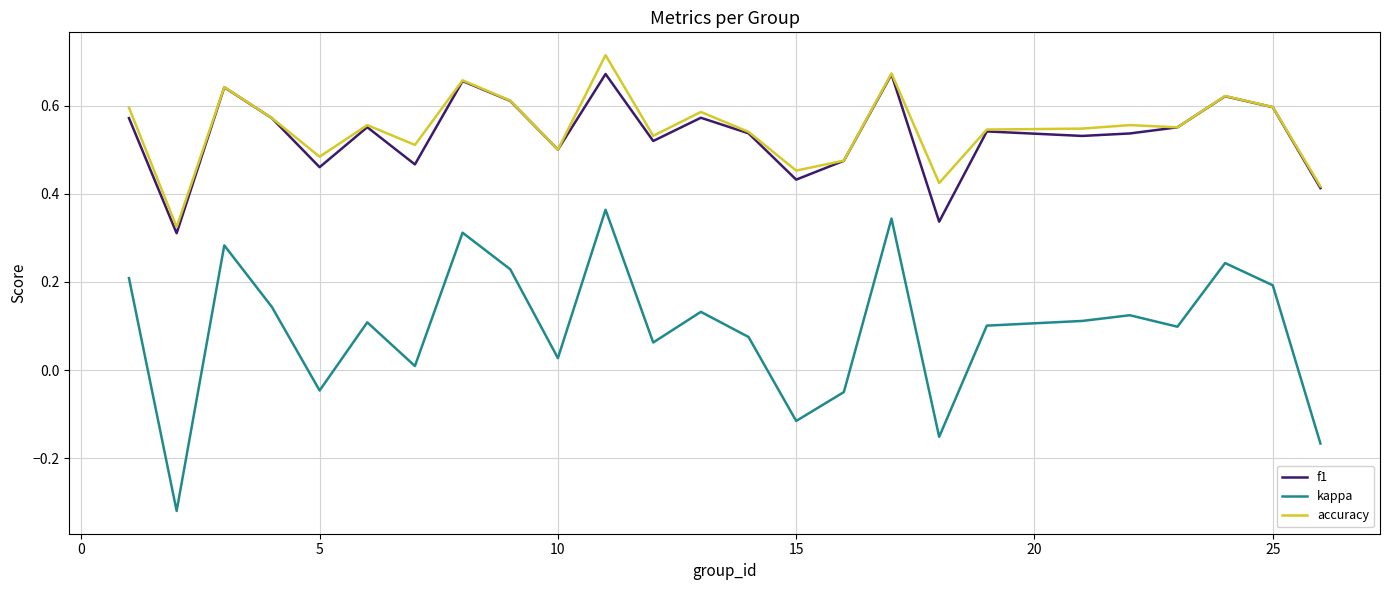

Which series has the widest spread of values?

kappa